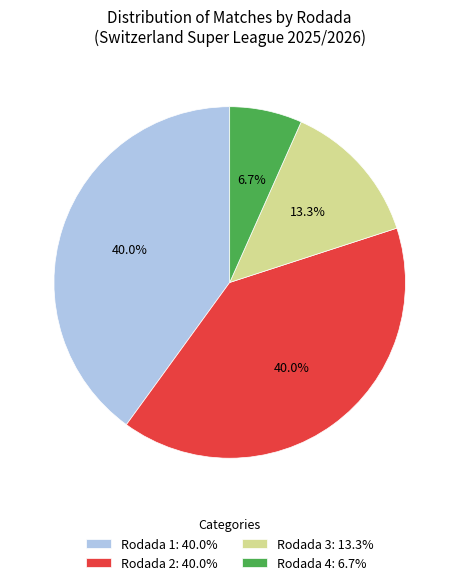

What is the ratio of the value at Rodada 1: 40.0% to the value at Rodada 2: 40.0%?

1.0